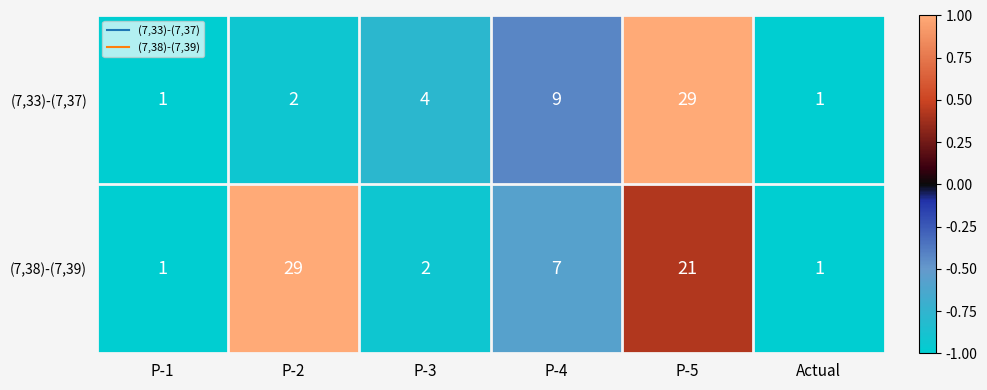

What is the sum of the (7,33)-(7,37) values at P-2 and P-3?

6